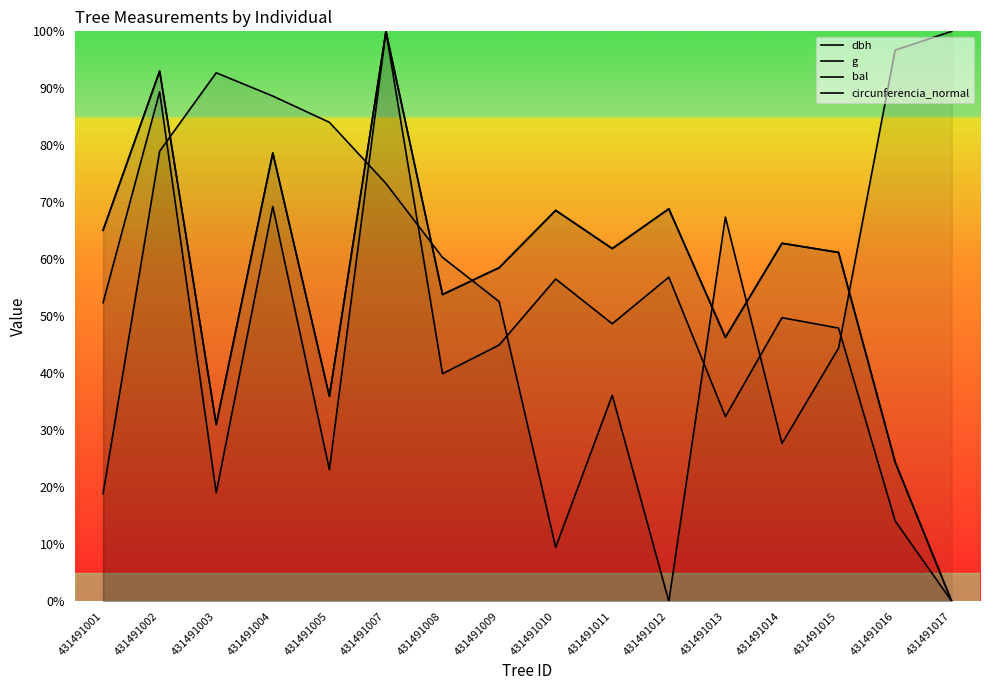

What is the maximum value for dbh?

100.0